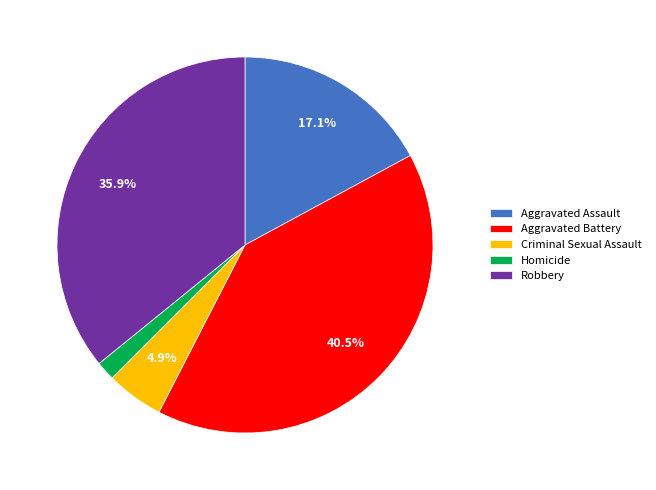

To the nearest percent, what is the combined percentage of Aggravated Assault and Homicide?

19%